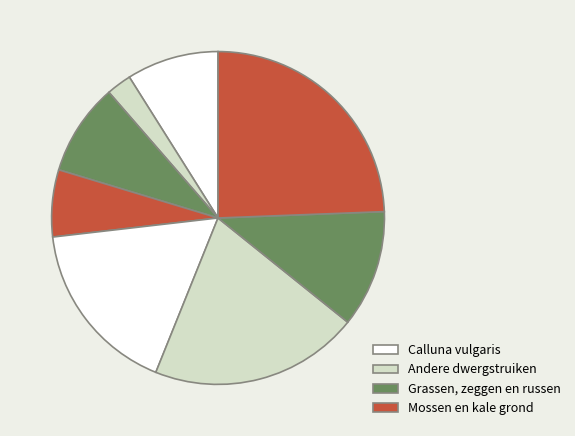

How many segments does this pie chart have?

8